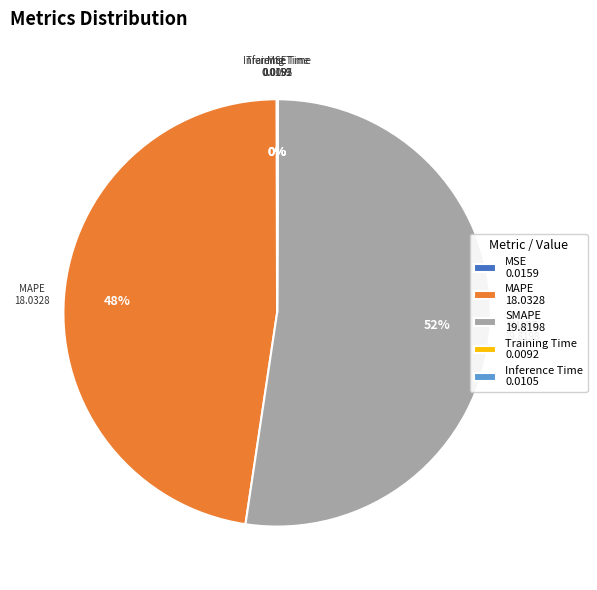

To the nearest percent, what is the difference between the largest and smallest slice percentages?

52%